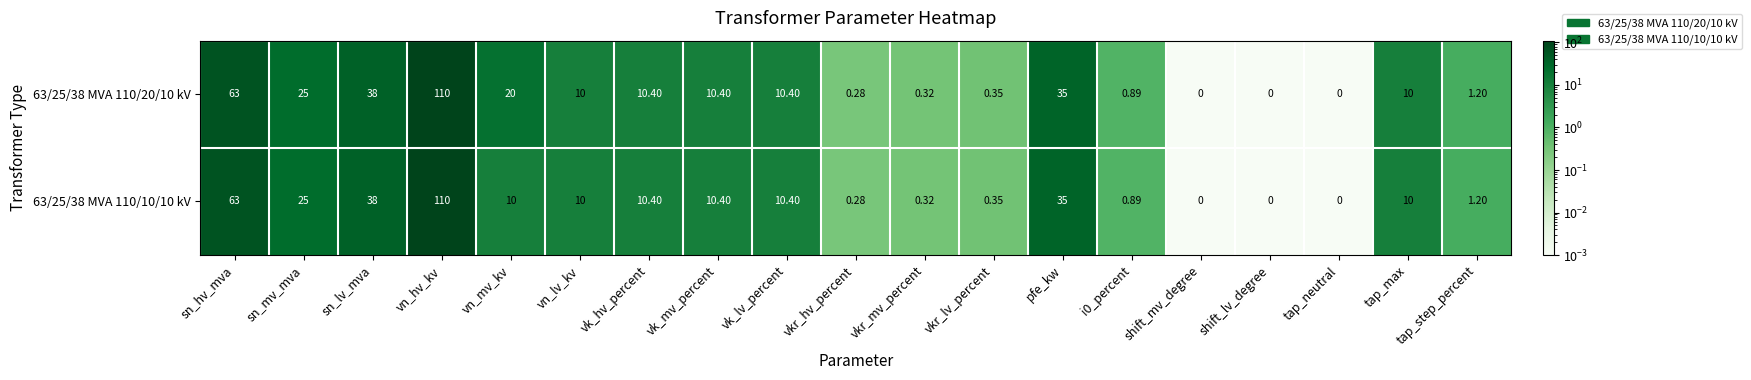

What is the greatest value displayed?

110.0